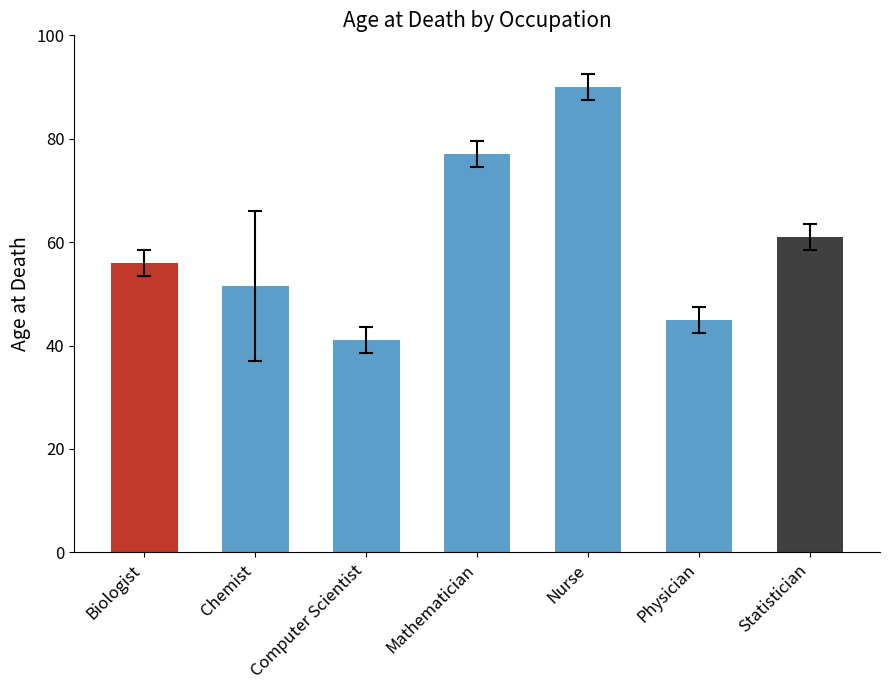

At which category does the chart reach its minimum across all series?

Computer Scientist